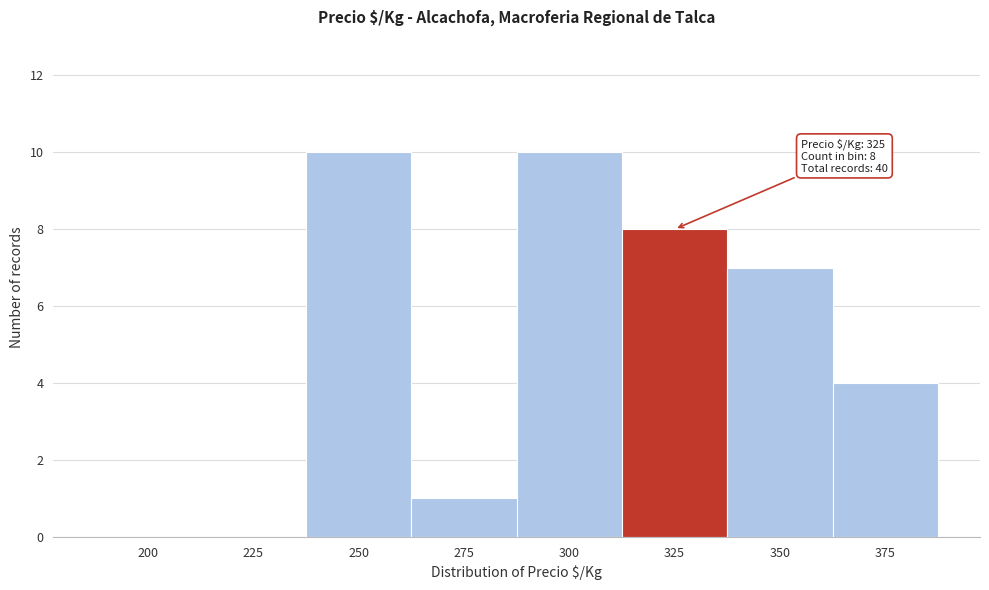

Reading left to right, extract all data points from this chart.

200=0	225=0	250=10	275=1	300=10	325=8	350=7	375=4